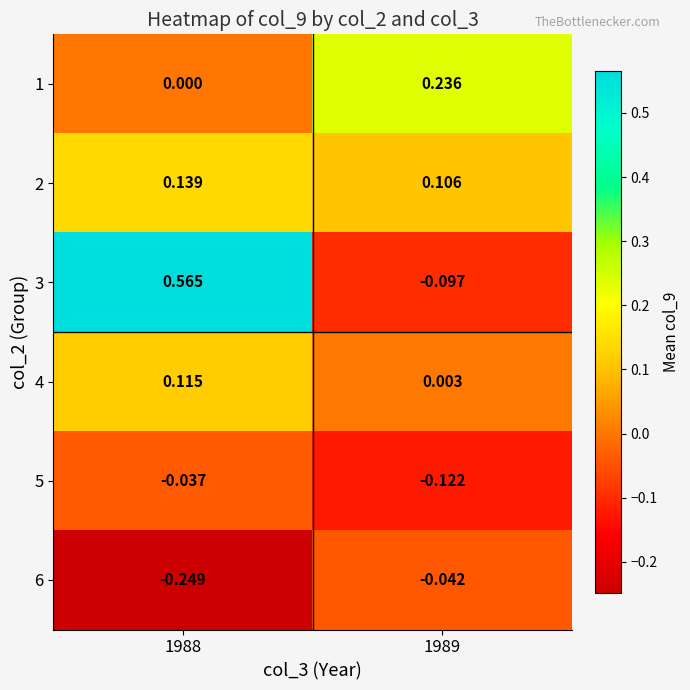

At how many categories does at least one series exceed 0?

2